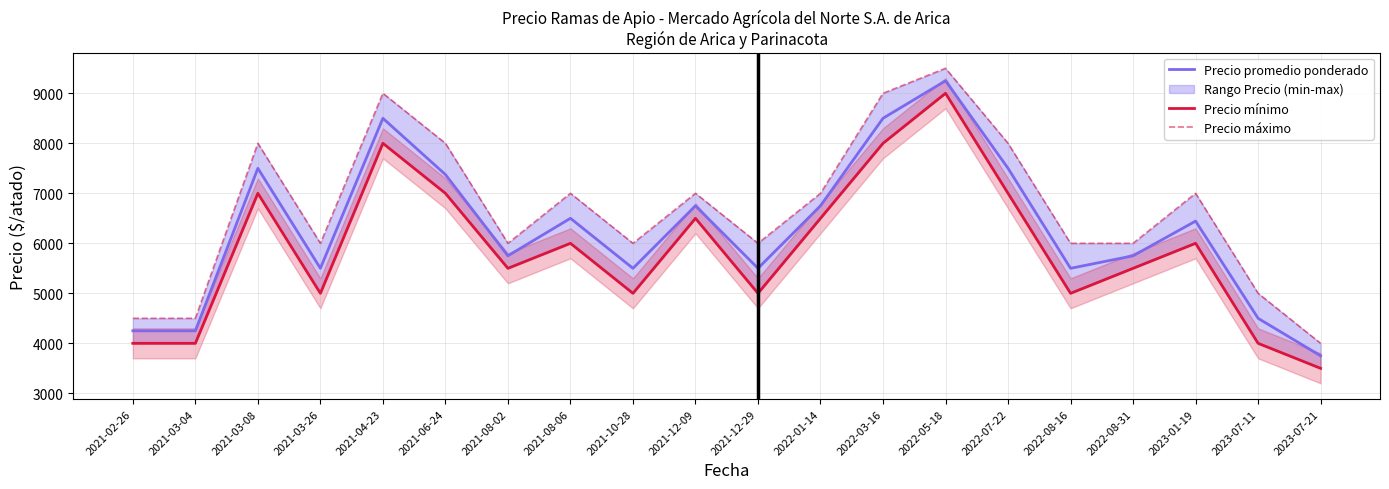

At how many categories does at least one series exceed 7340?

6